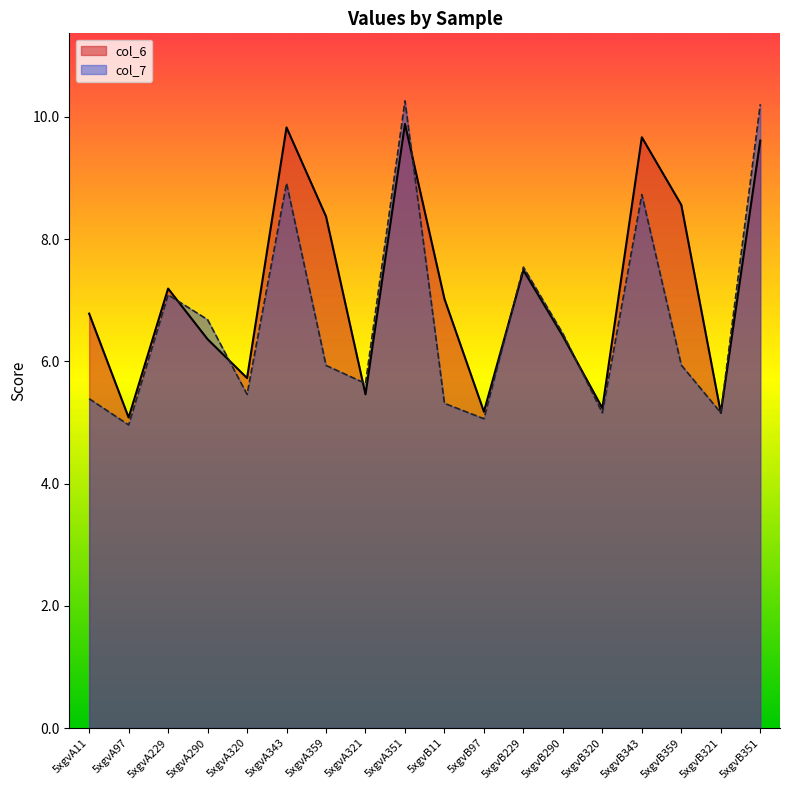

Read the col_6 value at 5xgvB97.

5.2